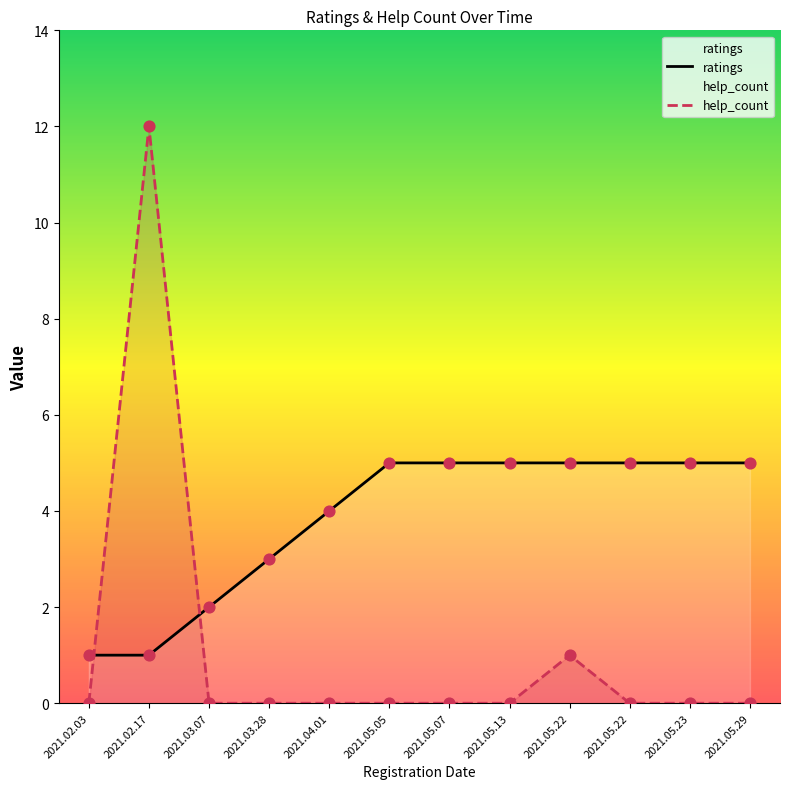

At which category is the sum across all series the highest?

2021.02.17